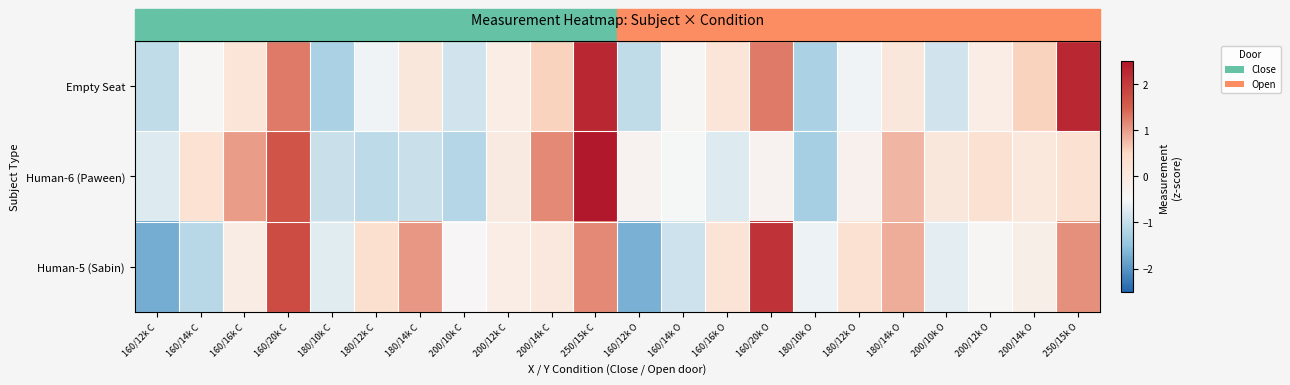

Reading right to left, transcribe all the data shown in this chart.

Empty Seat: 250/15k O=2.3	200/14k O=0.6	200/12k O=-0.2	200/10k O=-0.9	180/14k O=0.1	180/12k O=-0.6	180/10k O=-1.2	160/20k O=1.3	160/16k O=0.1	160/14k O=-0.4	160/12k O=-1.0	250/15k C=2.3	200/14k C=0.6	200/12k C=-0.2	200/10k C=-0.9	180/14k C=0.1	180/12k C=-0.6	180/10k C=-1.2	160/20k C=1.3	160/16k C=0.1	160/14k C=-0.4	160/12k C=-1.0
Human-6 (Paween): 250/15k O=0.3	200/14k O=0.0	200/12k O=0.3	200/10k O=0.1	180/14k O=0.8	180/12k O=-0.3	180/10k O=-1.3	160/20k O=-0.3	160/16k O=-0.8	160/14k O=-0.5	160/12k O=-0.3	250/15k C=2.9	200/14k C=1.2	200/12k C=-0.1	200/10k C=-1.1	180/14k C=-1.0	180/12k C=-1.1	180/10k C=-1.0	160/20k C=1.6	160/16k C=1.0	160/14k C=0.2	160/12k C=-0.8
Human-5 (Sabin): 250/15k O=1.1	200/14k O=-0.2	200/12k O=-0.4	200/10k O=-0.7	180/14k O=0.9	180/12k O=0.3	180/10k O=-0.6	160/20k O=2.1	160/16k O=0.2	160/14k O=-0.9	160/12k O=-1.7	250/15k C=1.2	200/14k C=0.0	200/12k C=-0.1	200/10k C=-0.5	180/14k C=1.0	180/12k C=0.3	180/10k C=-0.7	160/20k C=1.8	160/16k C=-0.1	160/14k C=-1.1	160/12k C=-1.7